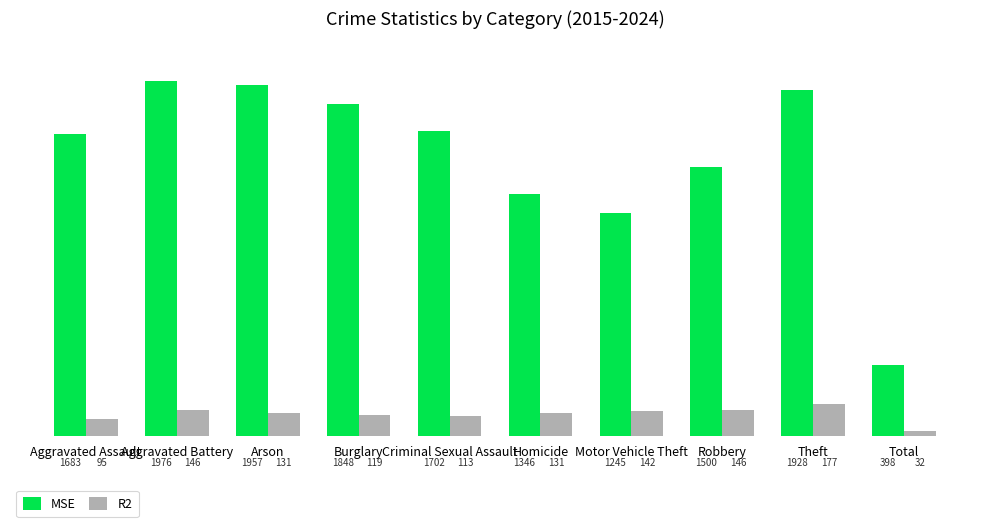

True or false: MSE has a value of 1702 at Criminal Sexual Assault.

True